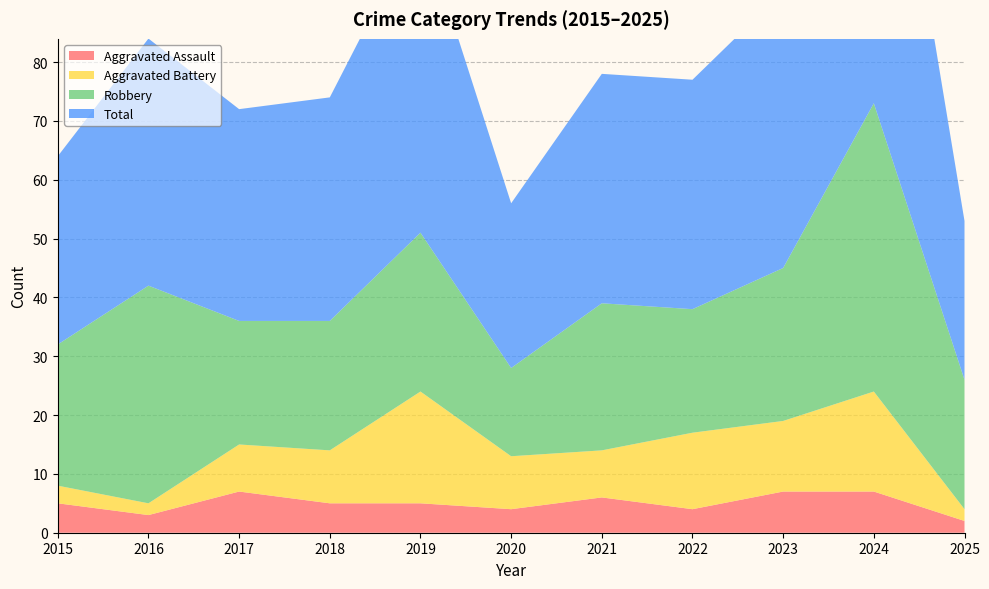

Reading left to right, list all the values displayed in this chart.

Aggravated Assault: 5	3	7	5	5	4	6	4	7	7	2
Aggravated Battery: 3	2	8	9	19	9	8	13	12	17	2
Robbery: 24	37	21	22	27	15	25	21	26	49	22
Total: 32	42	36	38	53	28	39	39	47	73	27